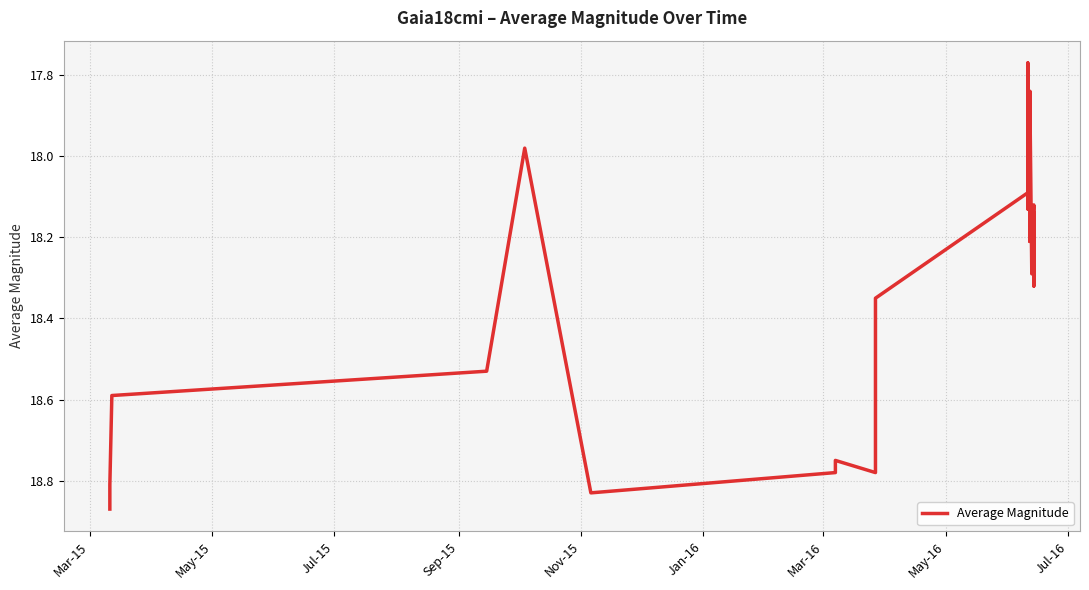

How many points are higher than both their immediate neighbors (excluding endpoints)?

7